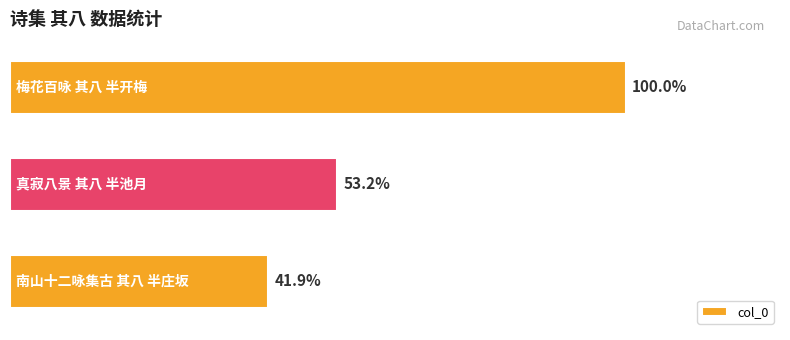

How many data points are less than 653947?

1